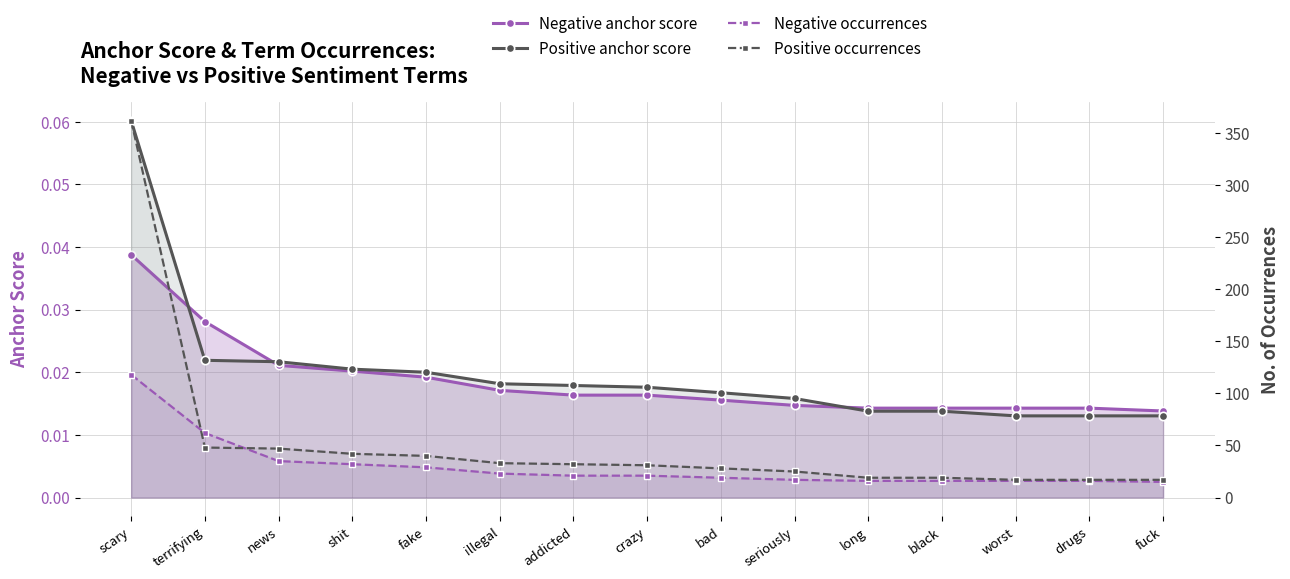

How many data points in Positive occurrences are less than 31?

7